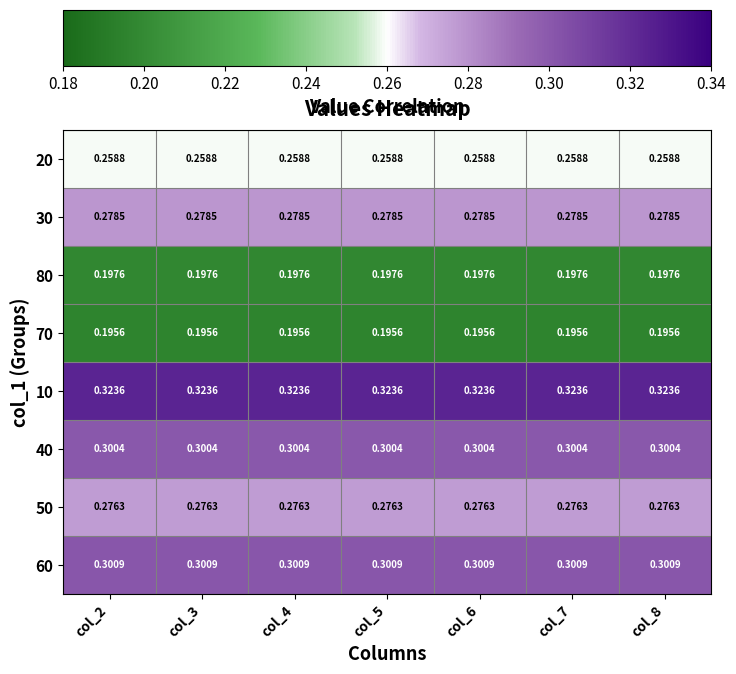

Is the value of 60 at col_3 greater than the value of 70 at col_8?

Yes